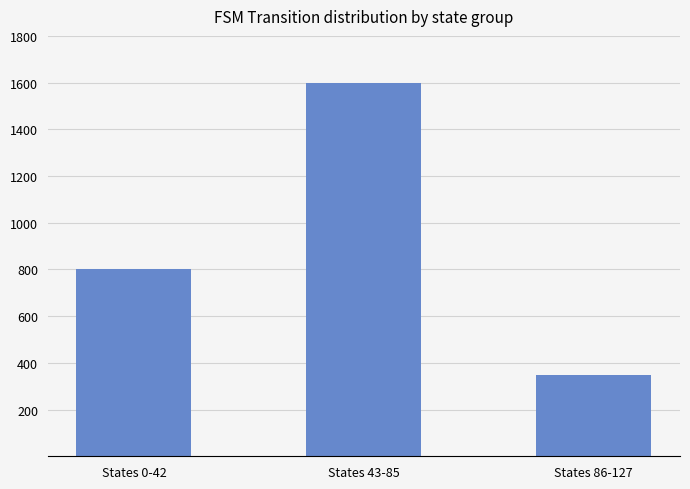

How many values are below 800?

1